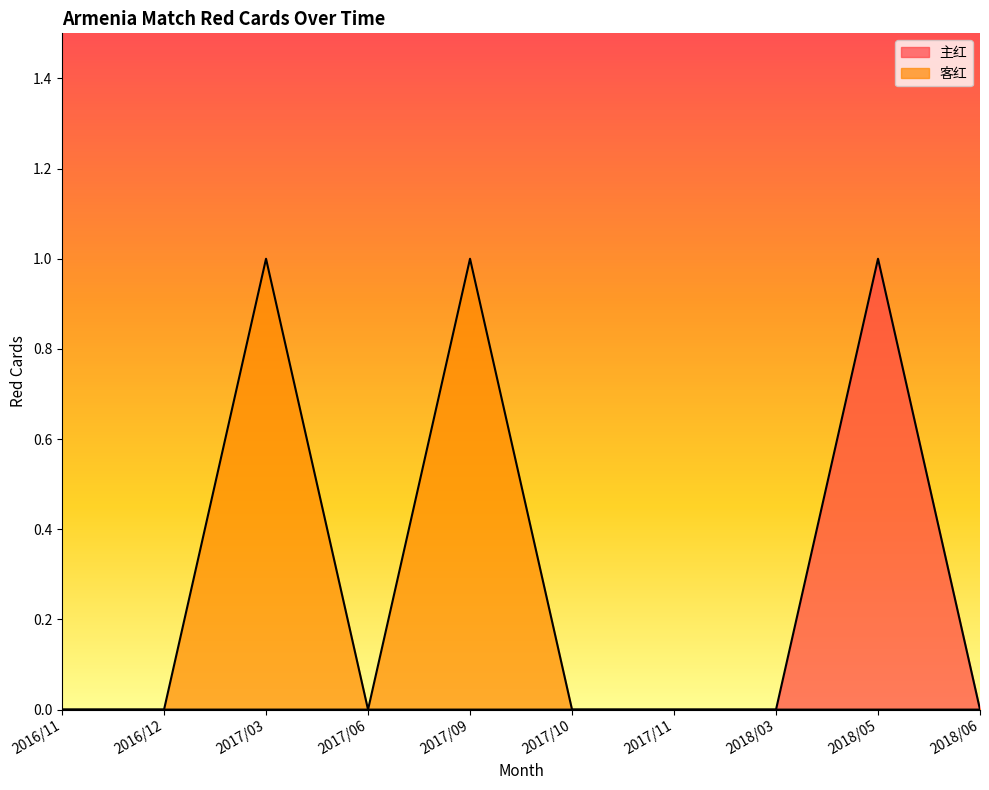

At how many categories does at least one series exceed 0?

3